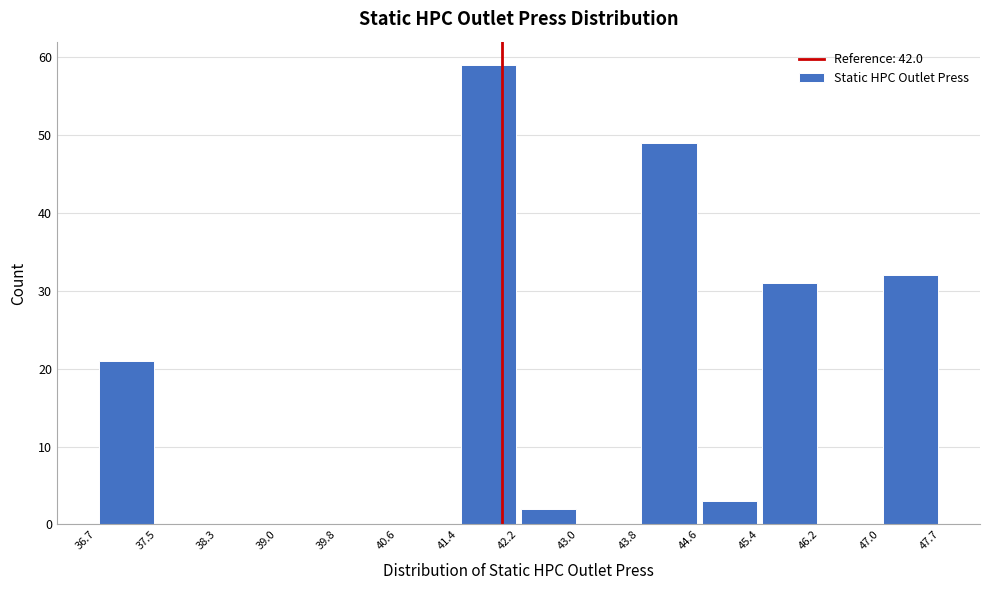

Which range on the x-axis has the tallest bar?

41.4 to 42.2